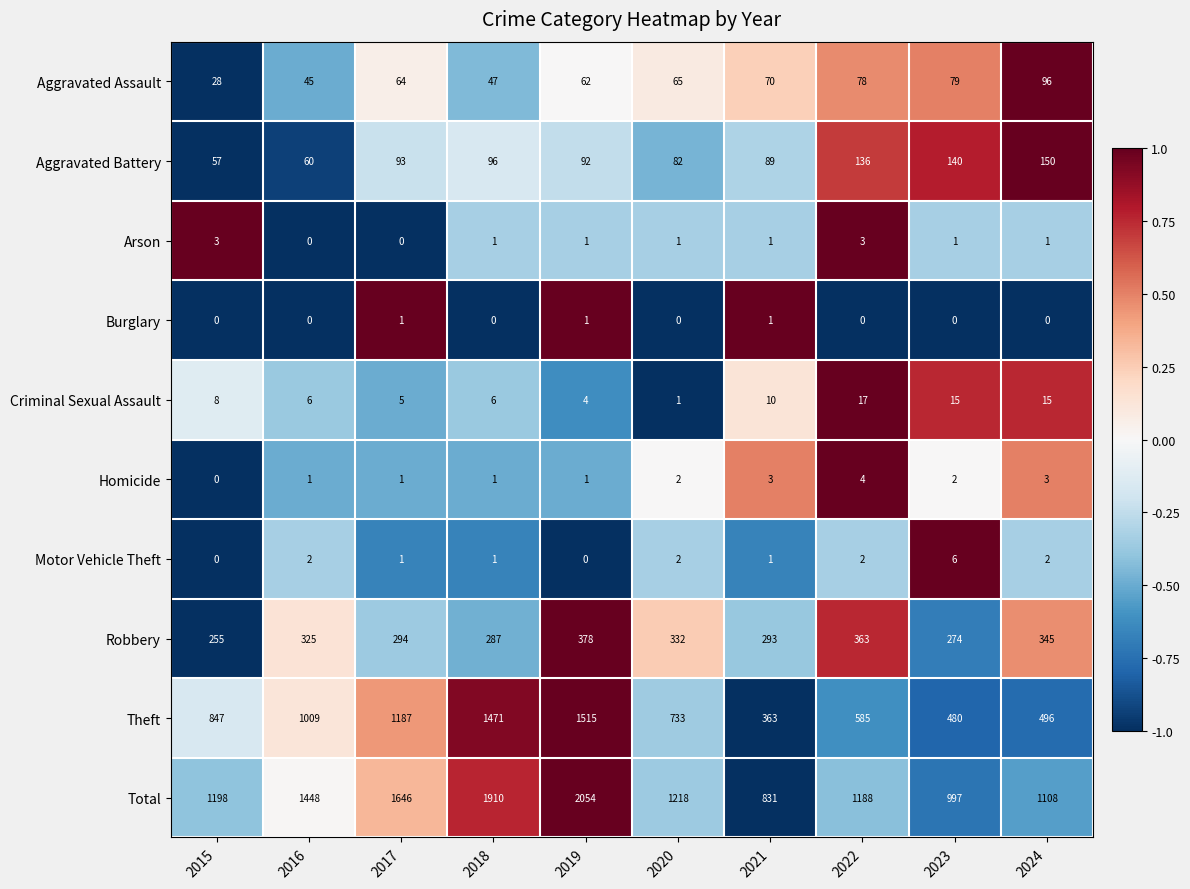

What is the maximum value for Criminal Sexual Assault?

17